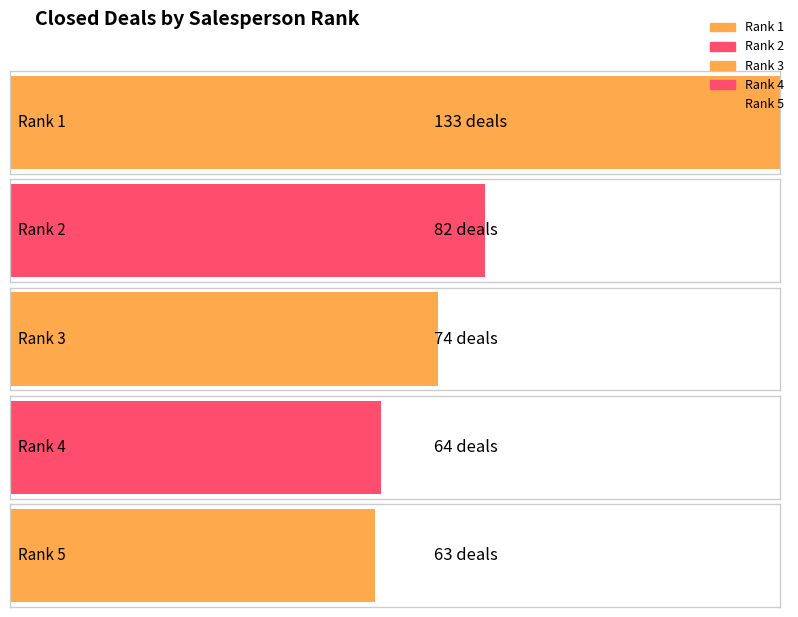

What is the change in value from 3 to 4?

-10